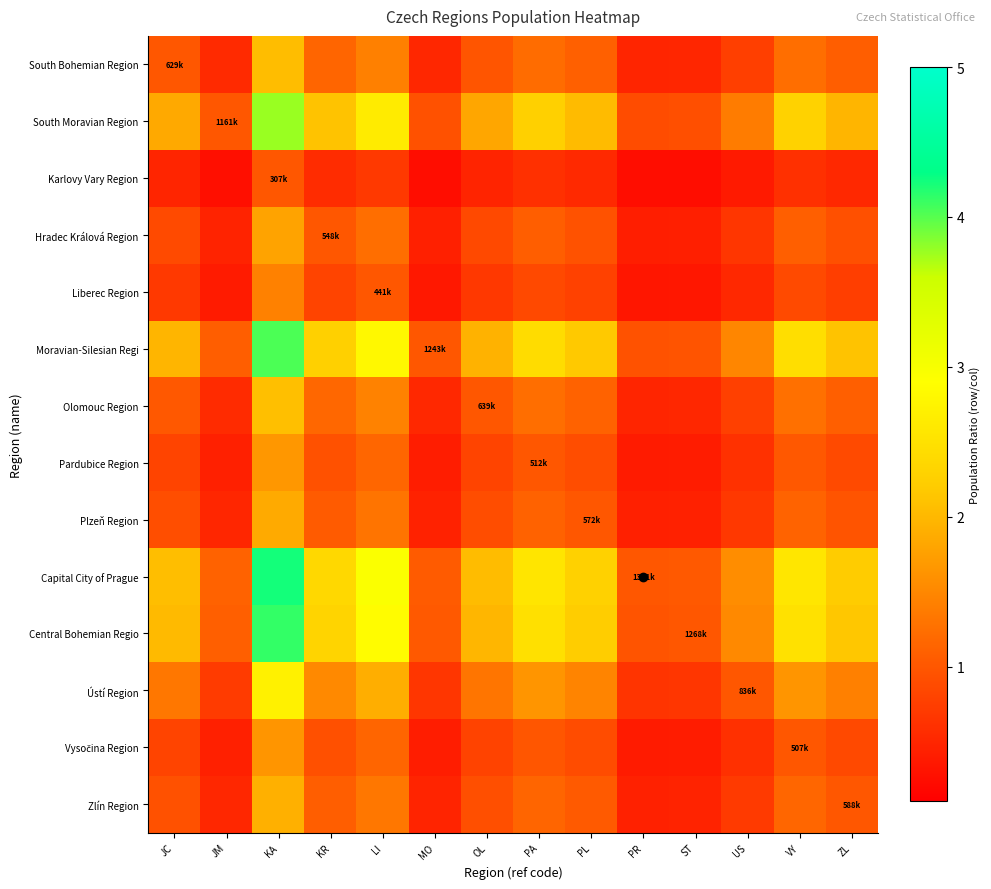

What is the total value across all series at US?

12.6